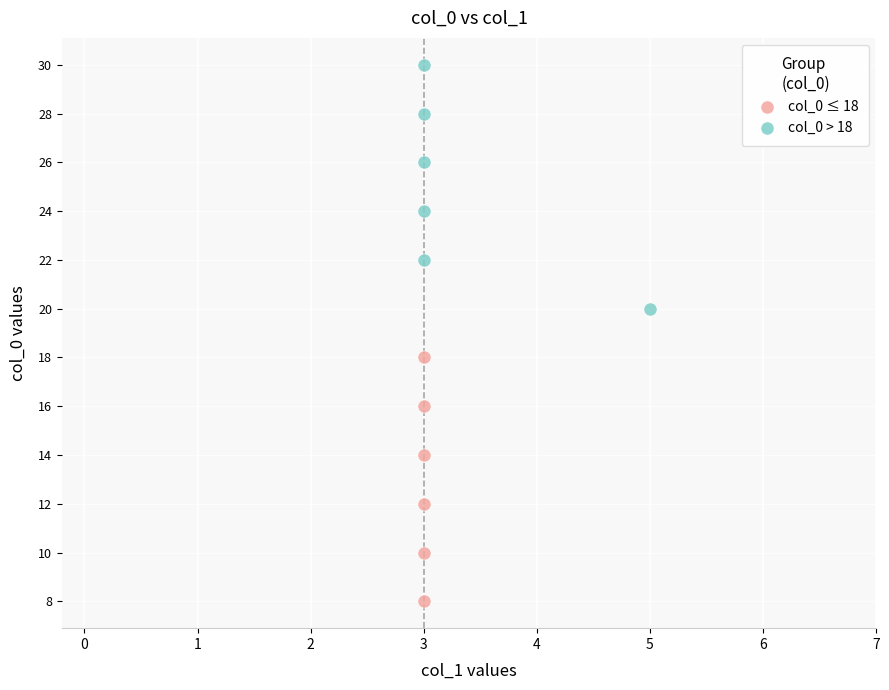

Which series reaches the minimum Y coordinate?

col_0 ≤ 18